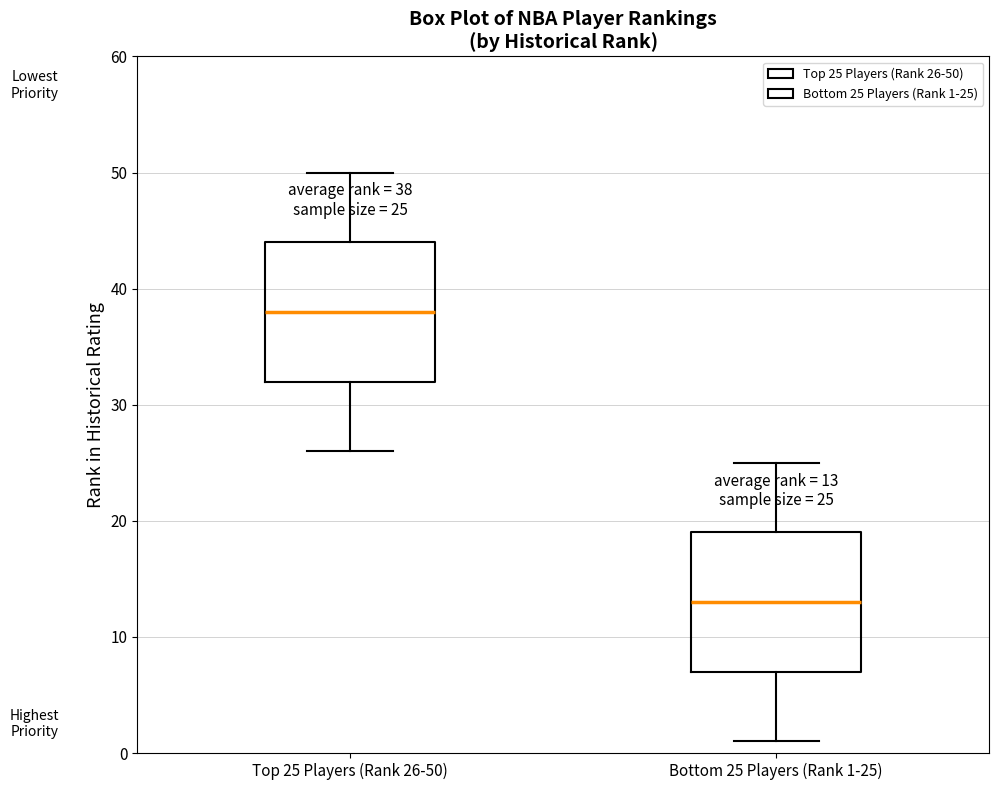

Which box has the lowest median line?

Bottom 25 Players (Rank 1-25)